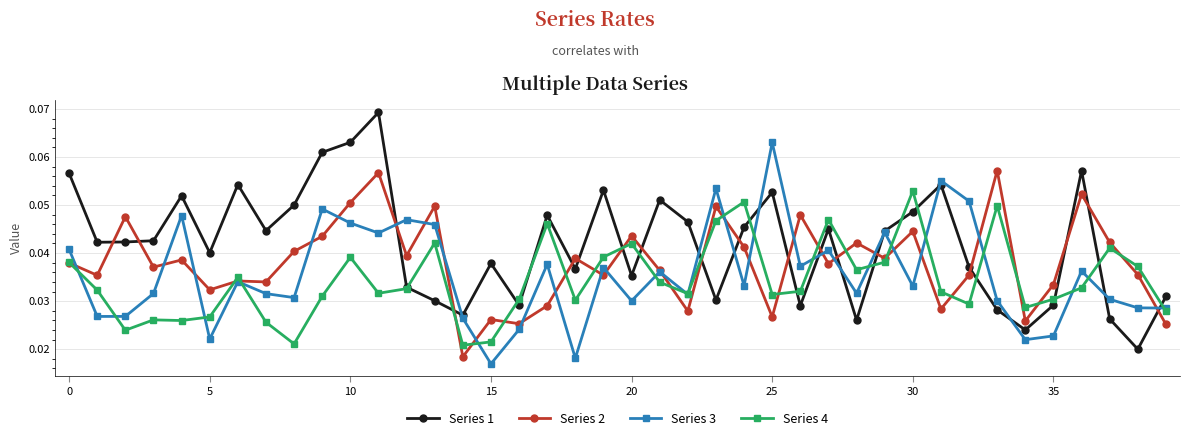

List the series in order of their peak value, highest first.

Series 1, Series 3, Series 2, Series 4